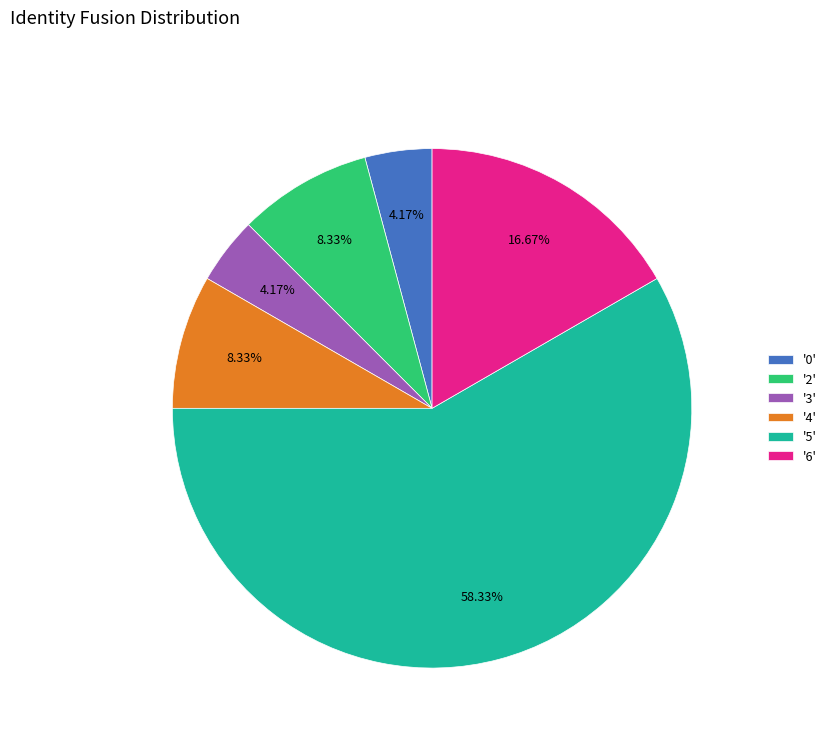

Approximately how many times larger is the value at '4' compared to '6'?

0.5